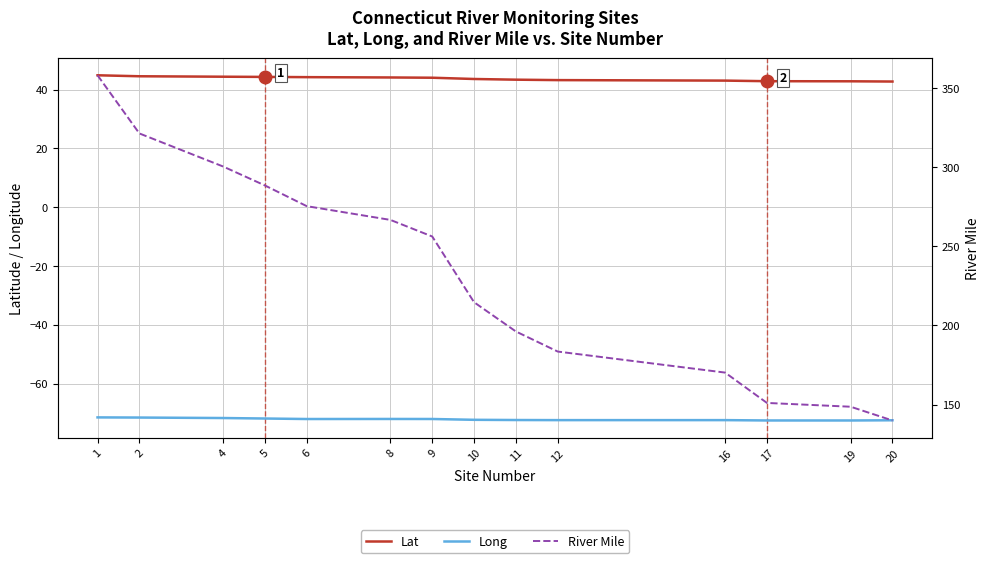

What is the maximum value for Long?

-71.5